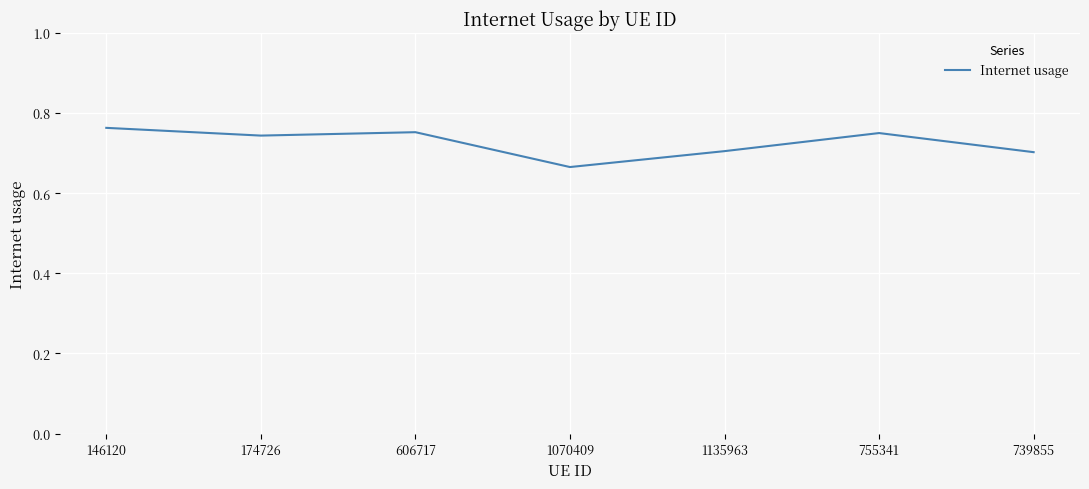

Which category has the highest value across all series?

146120